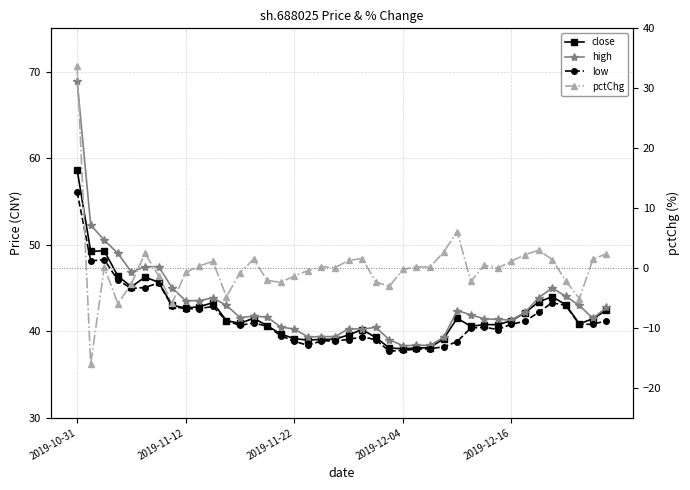

What is the difference between the second highest and minimum values in the high series?

14.0